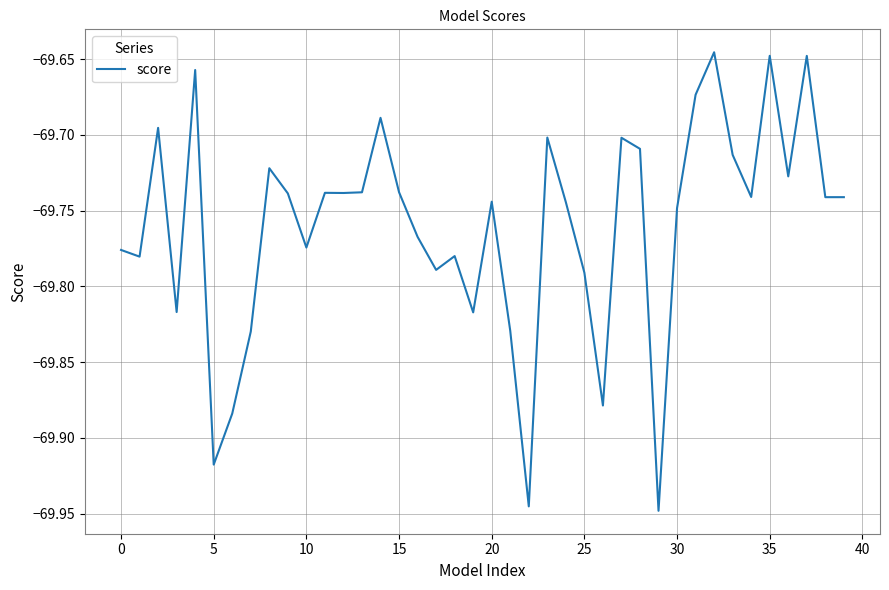

How many interior local peaks (higher than both neighbors) does the data have?

12